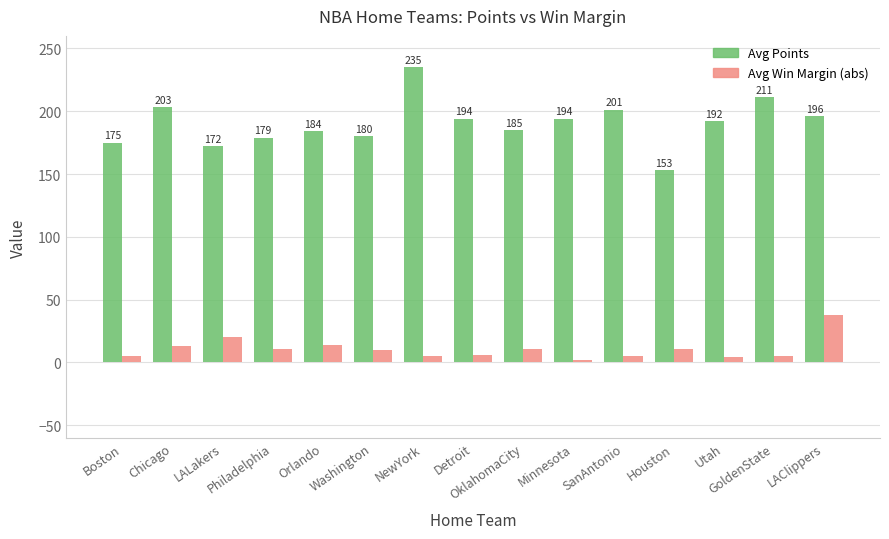

What is the total value across all series at Utah?

196